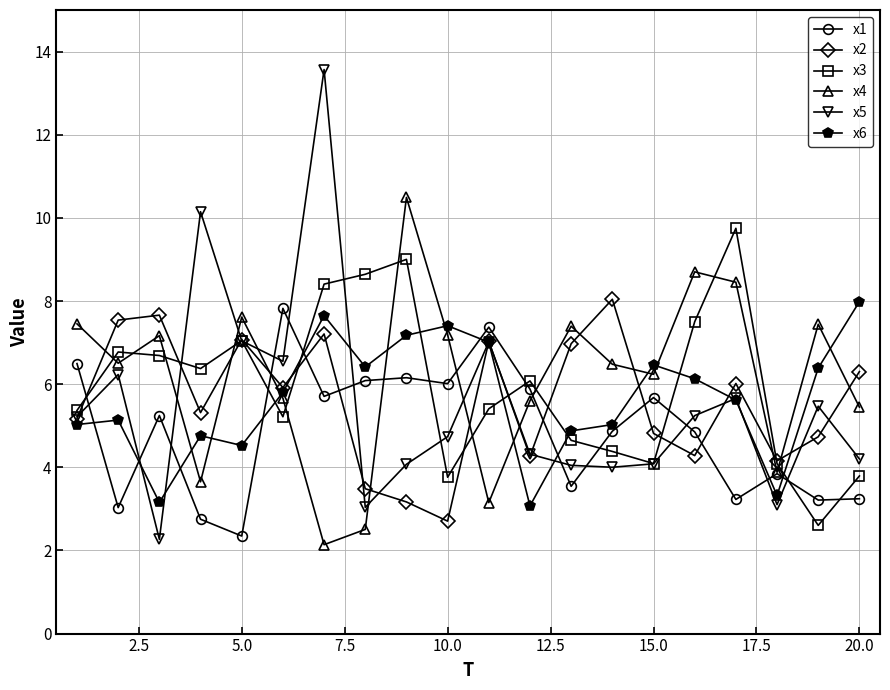

Is this an area chart (filled region under the line)?

No